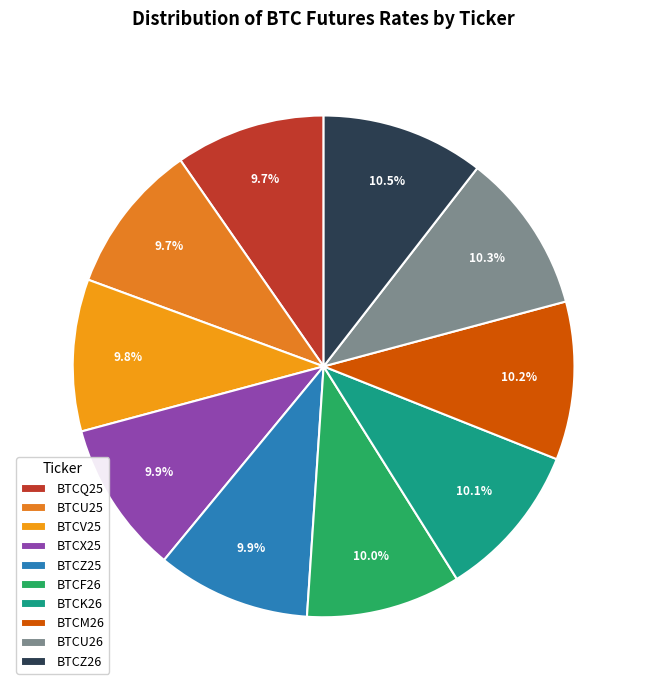

Rank the categories by value from highest to lowest.

BTCZ26, BTCU26, BTCM26, BTCK26, BTCF26, BTCZ25, BTCX25, BTCV25, BTCU25, BTCQ25